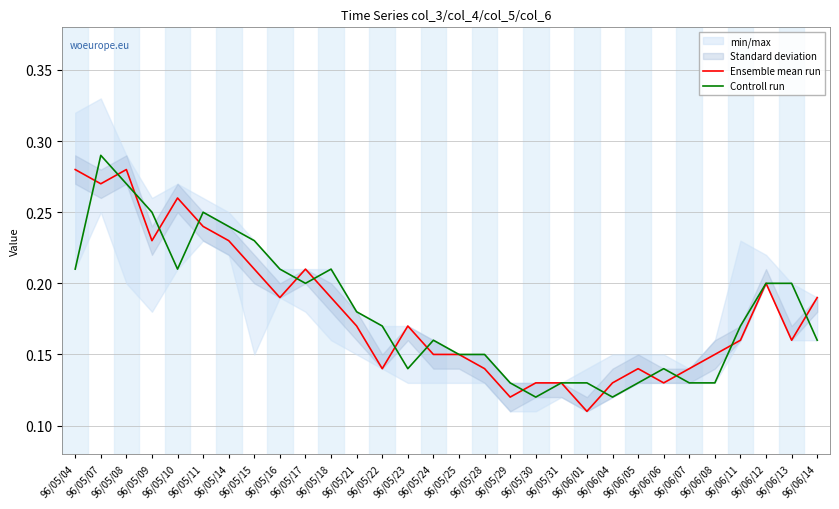

Is this an area chart (filled region under the line)?

No